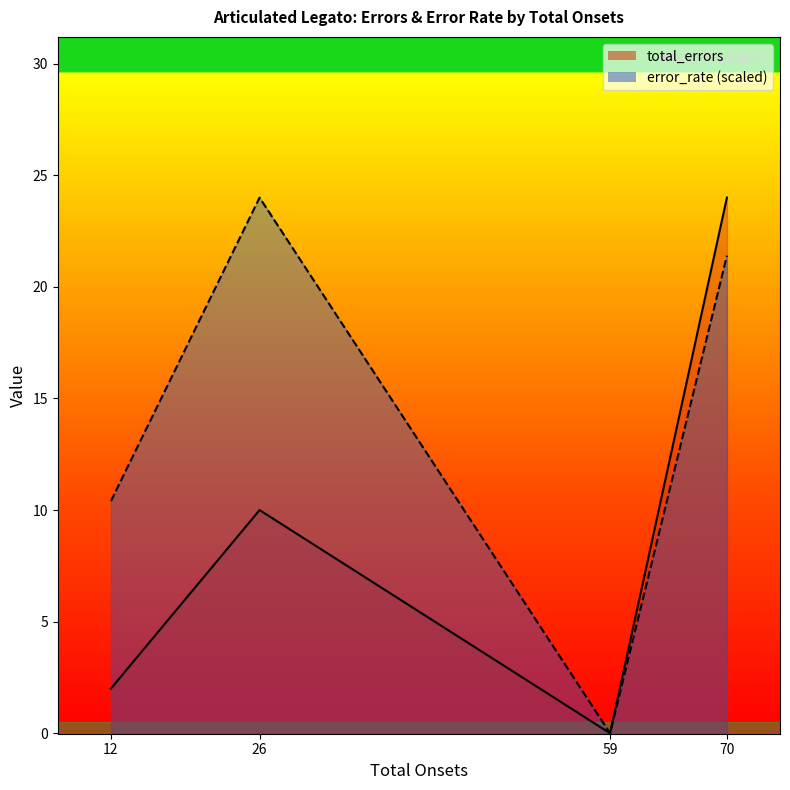

What is the total value across all series at 26?

34.0